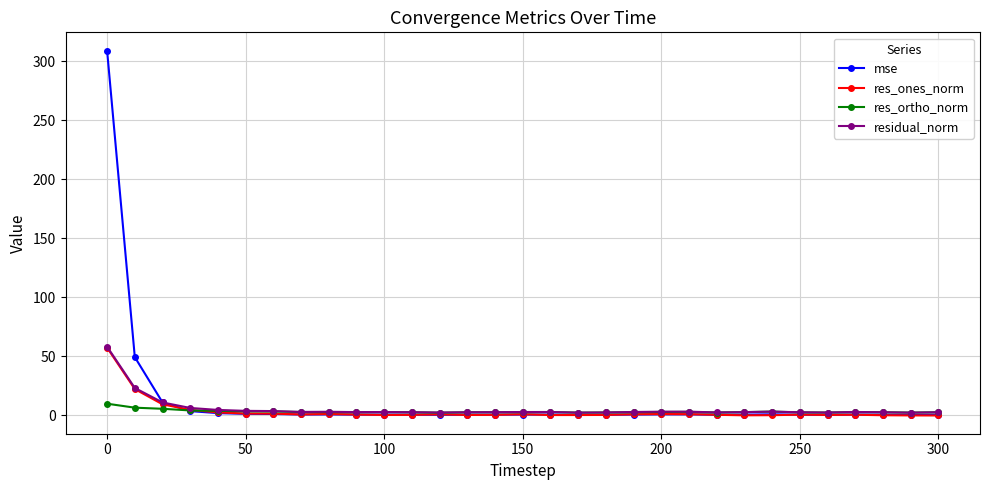

Which series has the widest spread of values?

mse